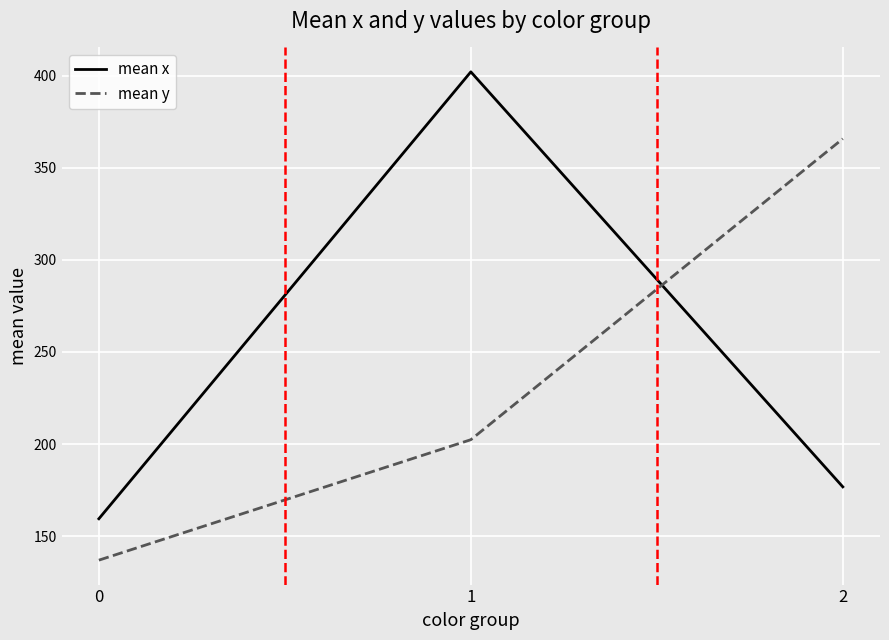

At which label does mean x first exceed 176?

1